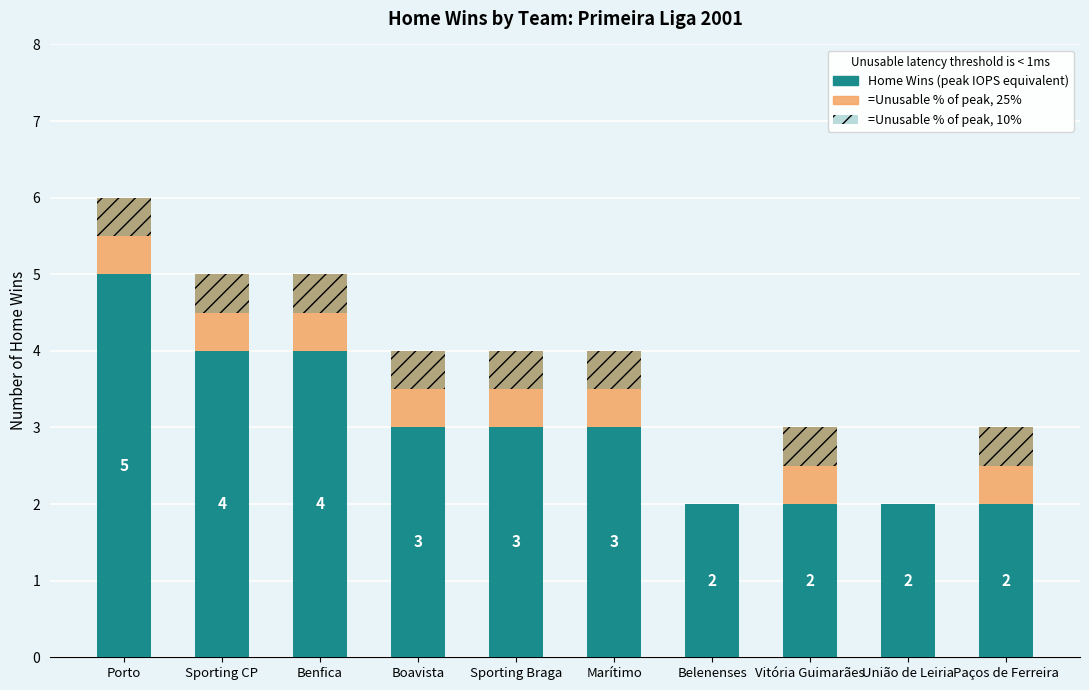

List the labels in order of =Unusable % of peak, 25% value, smallest first.

Belenenses, União de Leiria, Porto, Sporting CP, Benfica, Boavista, Sporting Braga, Marítimo, Vitória Guimarães, Paços de Ferreira